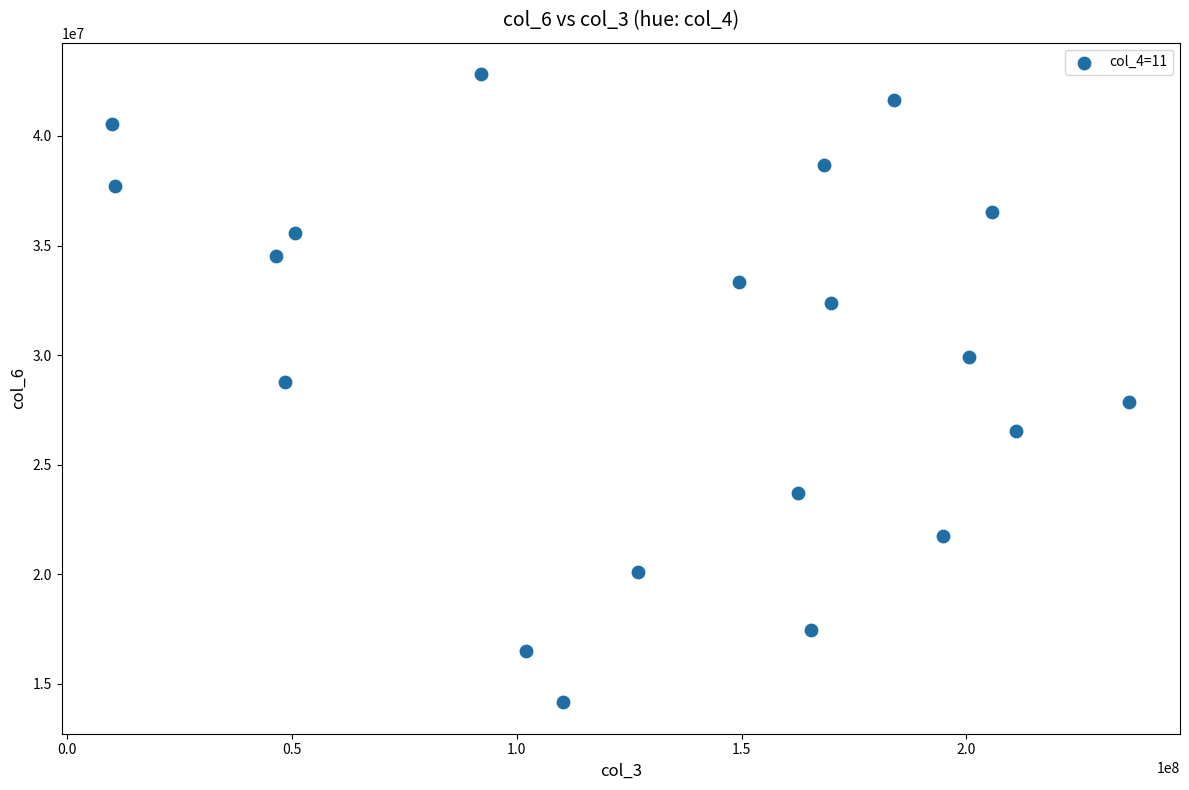

What is the range of Y values (max minus min)?

28674583